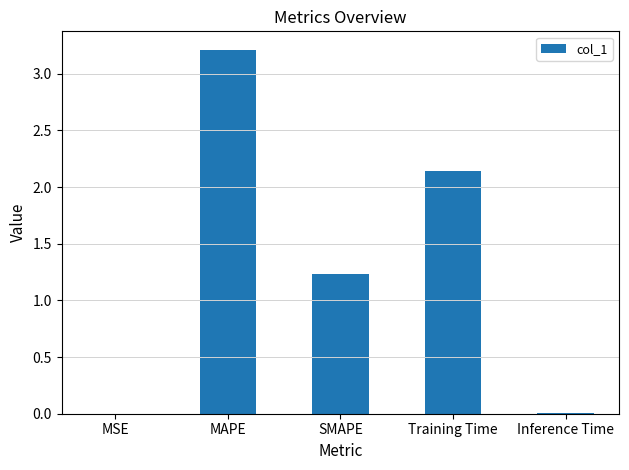

At which label does the data first exceed 1?

MAPE